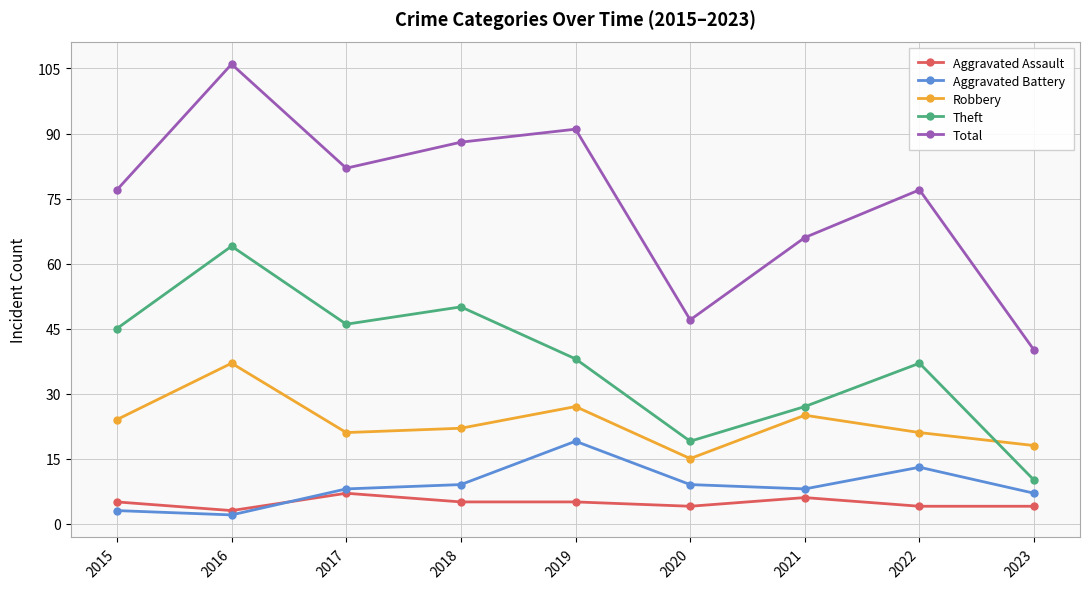

At 2020, list the series in order from largest to smallest.

Total, Theft, Robbery, Aggravated Battery, Aggravated Assault